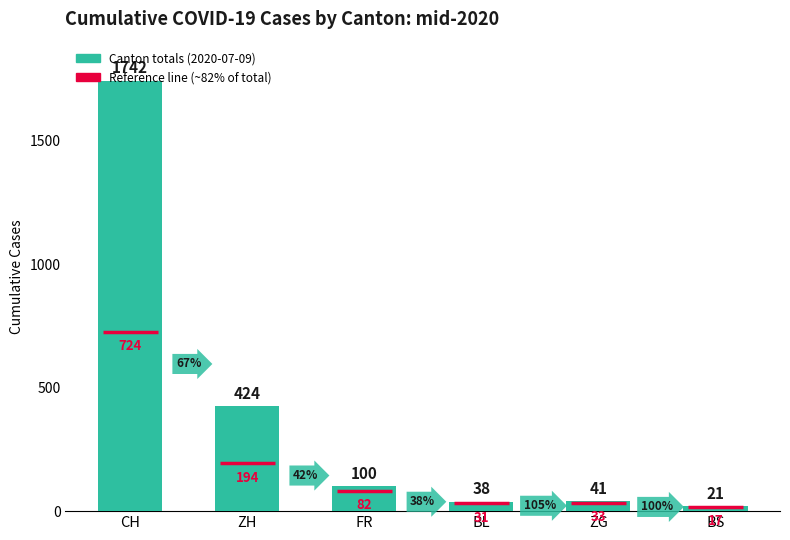

The value at ZH is 424. True or false?

True